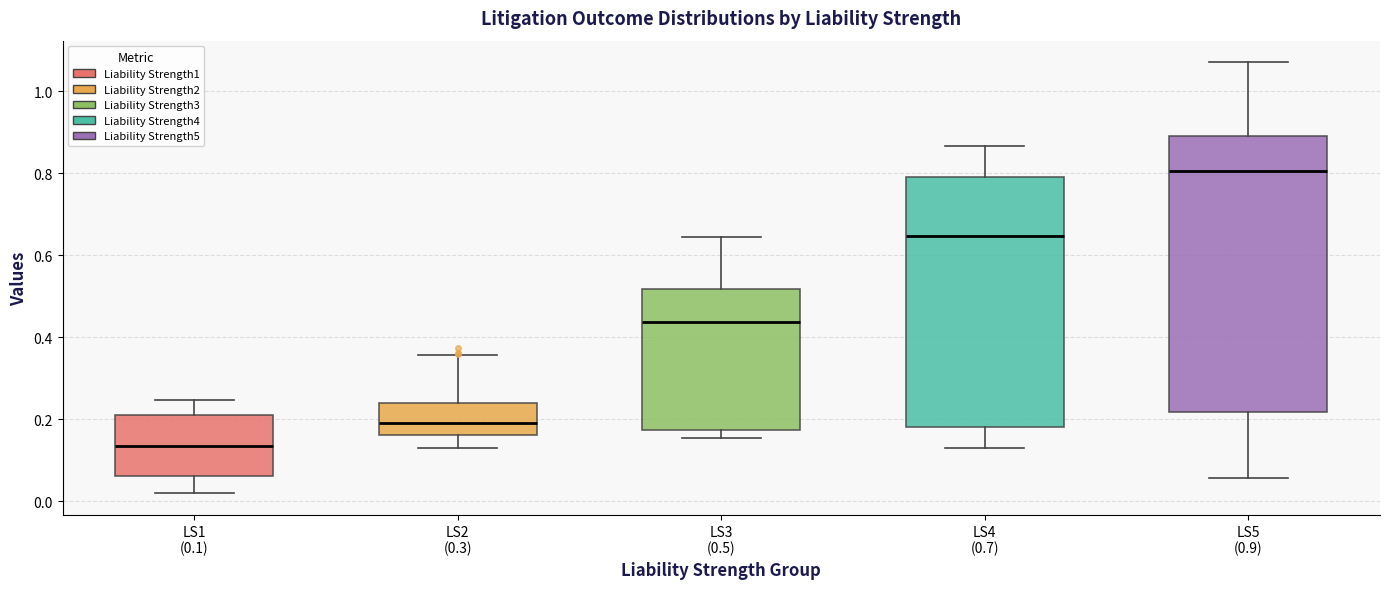

Which box is the tallest, from its lower edge to its upper edge?

LS5 (0.9)